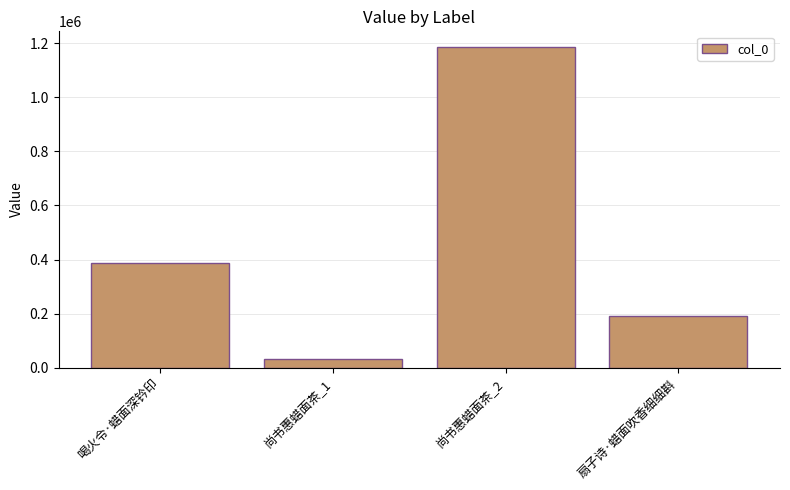

Reading left to right, extract all data points from this chart.

387708	33045	1184695	192175